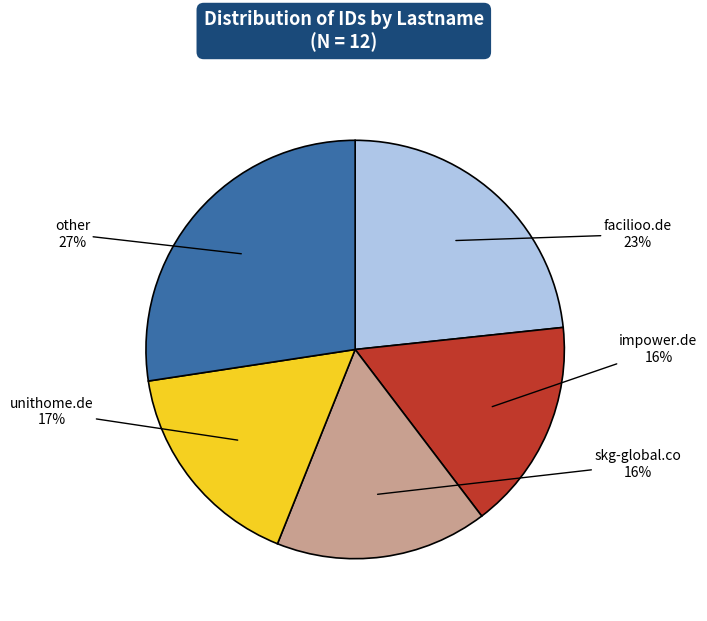

How many slices are in this pie chart?

5